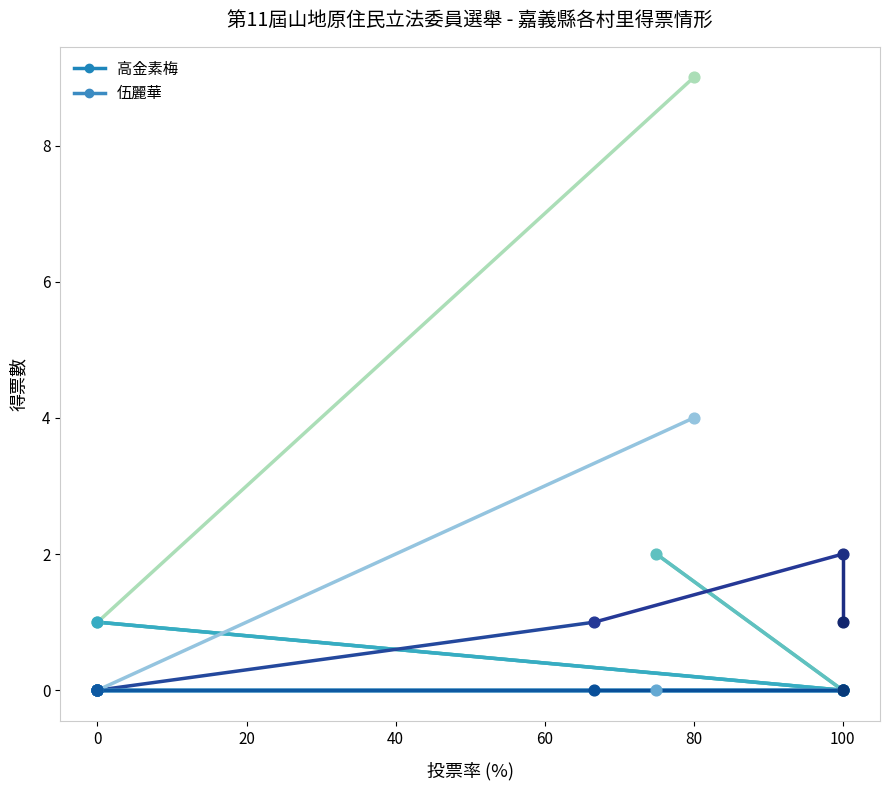

Which series contains the highest Y value?

高金素梅